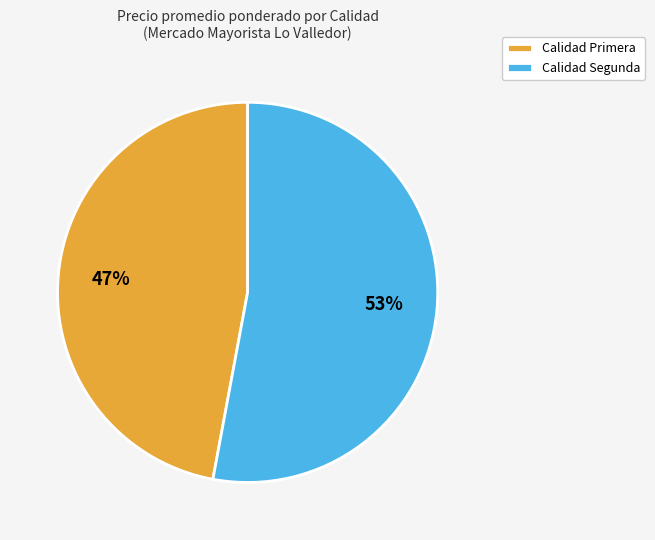

Is it true that Calidad Primera is 36% of the pie?

False